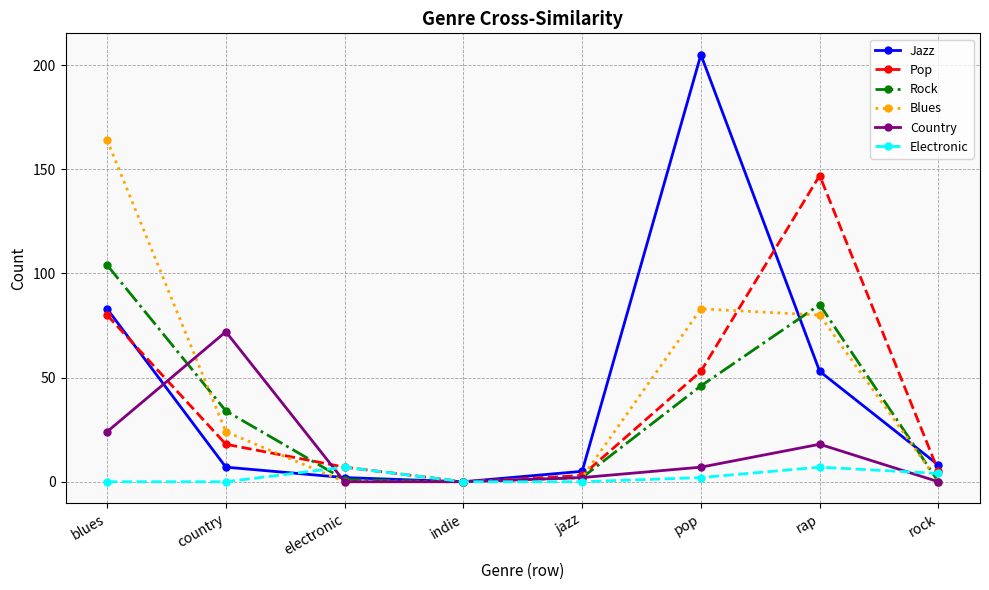

What is the total value across all series at electronic?

17